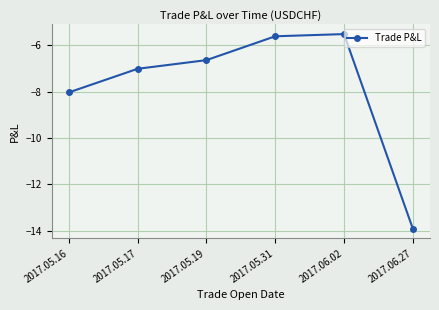

Rank the categories by value from highest to lowest.

2017.06.02, 2017.05.31, 2017.05.19, 2017.05.17, 2017.05.16, 2017.06.27